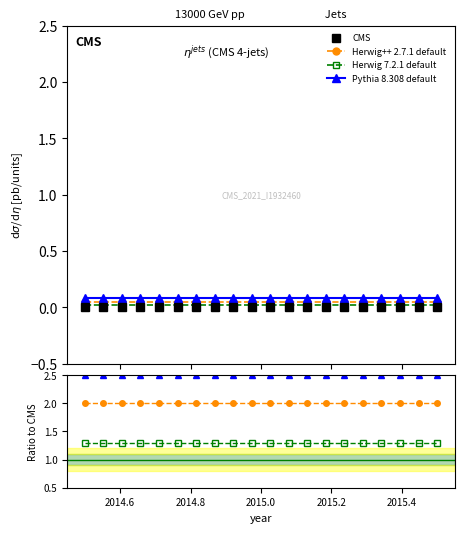

What are all the series names shown in the legend?

CMS, Herwig++ 2.7.1 default, Herwig 7.2.1 default, Pythia 8.308 default